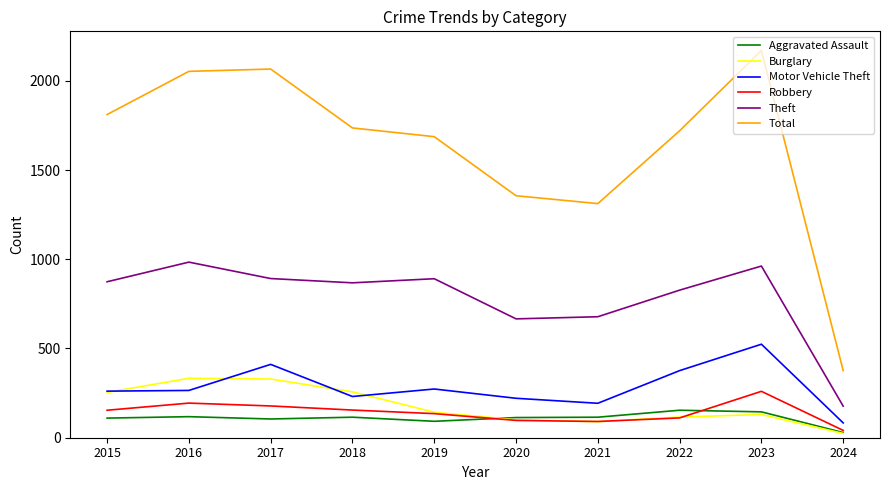

What is the difference between the highest and lowest values at 2019?

1595